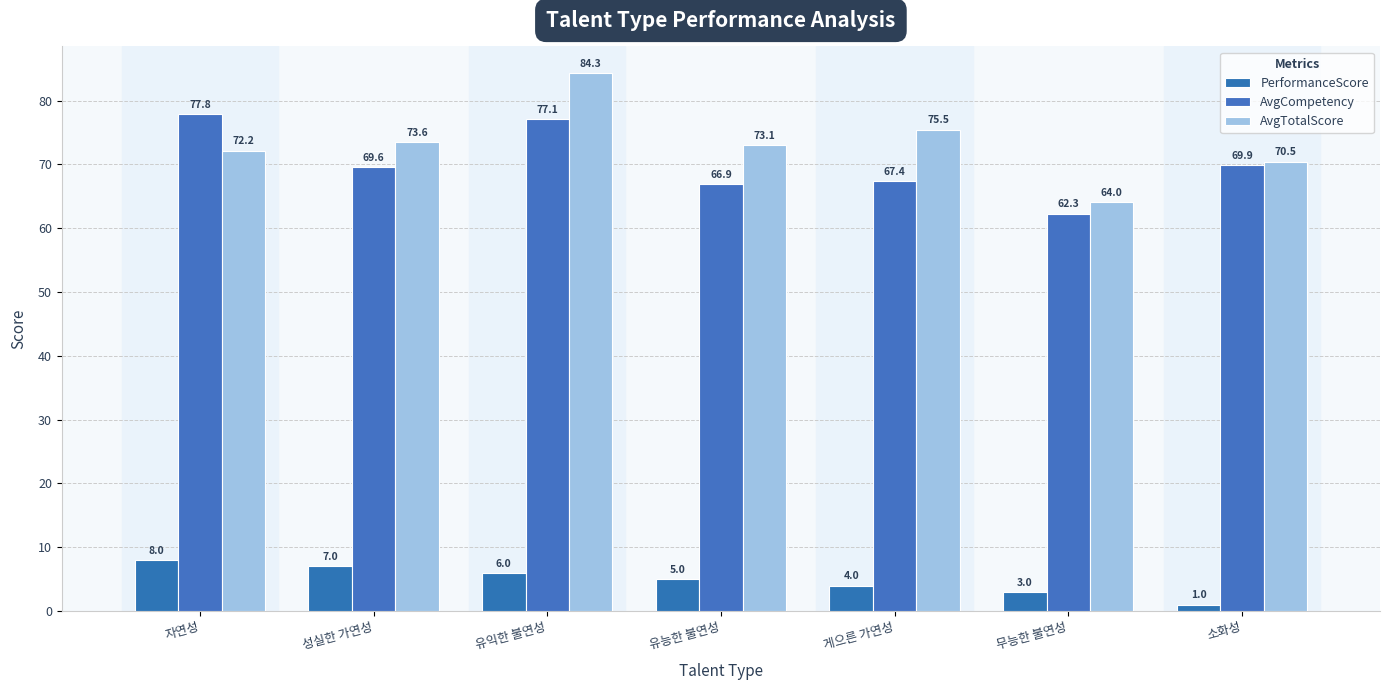

What is the difference between the maximum and second lowest values in the AvgTotalScore series?

13.8